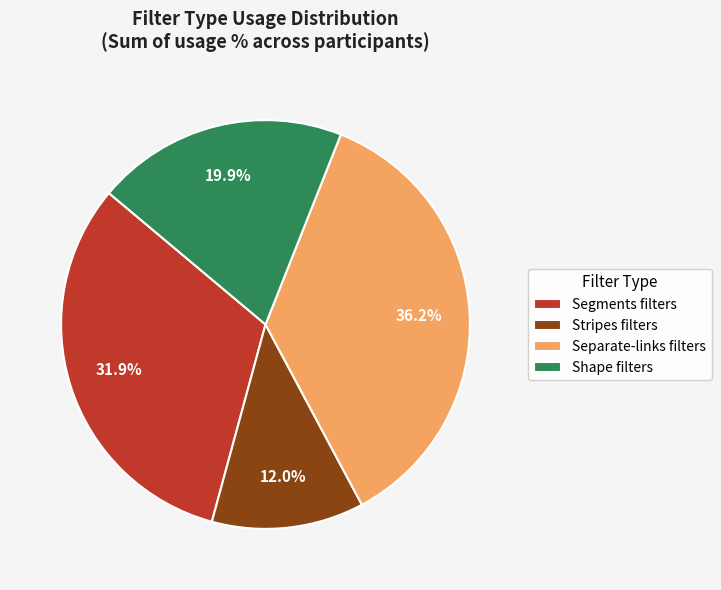

Which category has the smallest portion of the pie?

Stripes filters